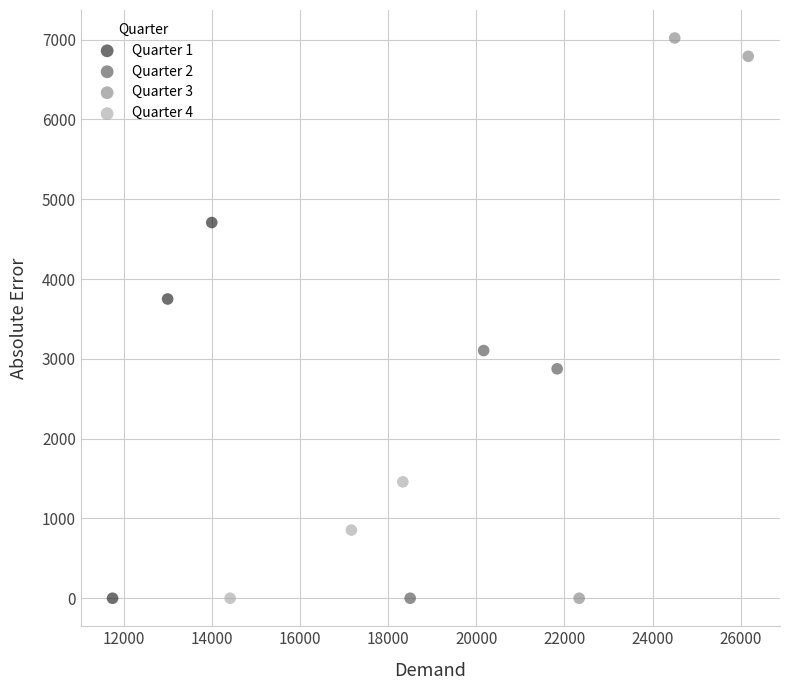

Which series has the widest spread of Y values?

Quarter 3